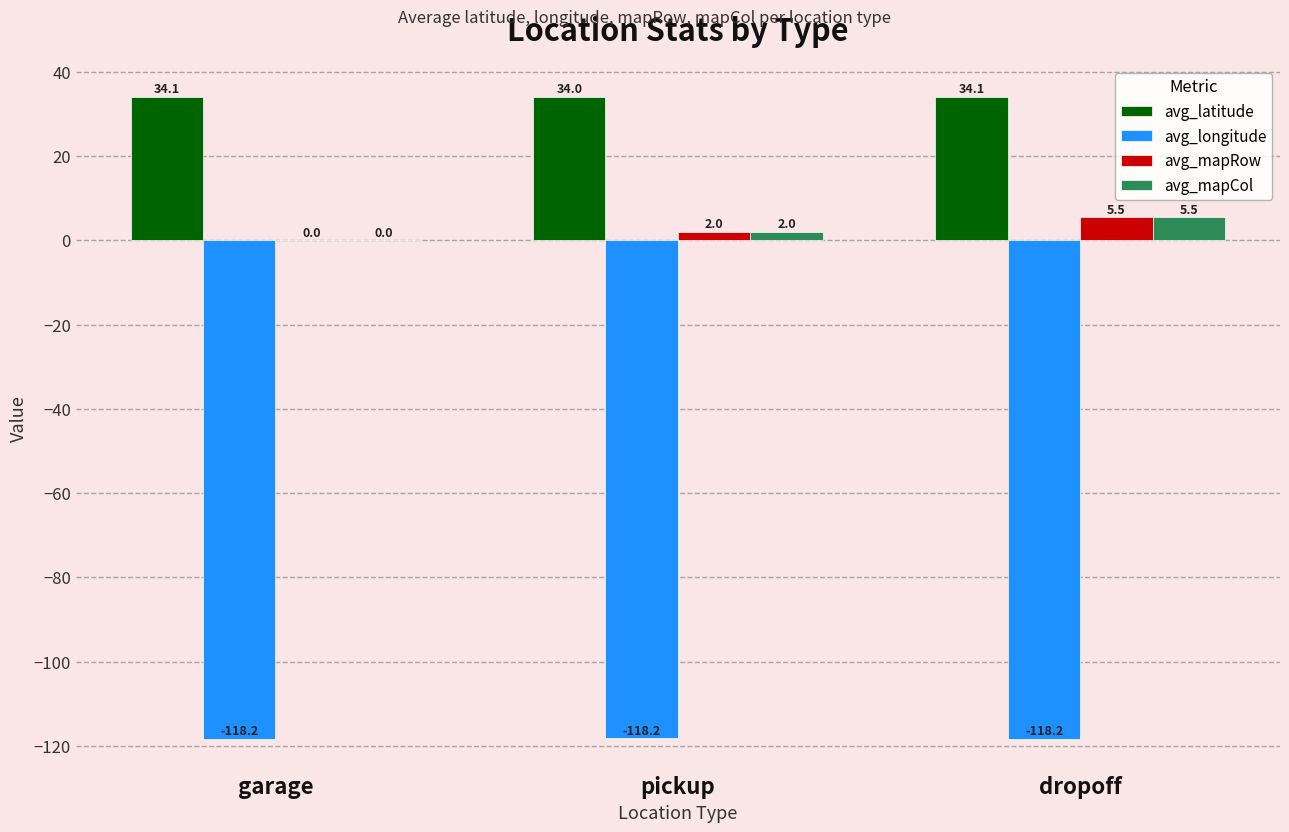

What is the total value across all series at pickup?

-80.2